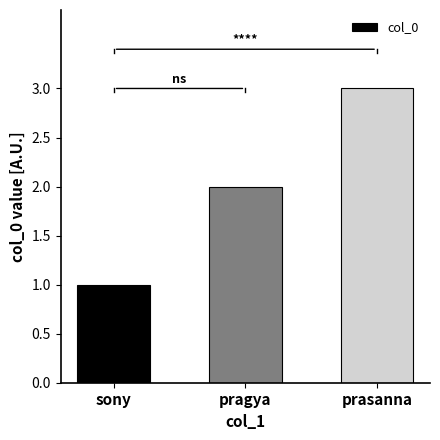

Reading left to right, what are all the values shown in this chart?

sony=1	pragya=2	prasanna=3